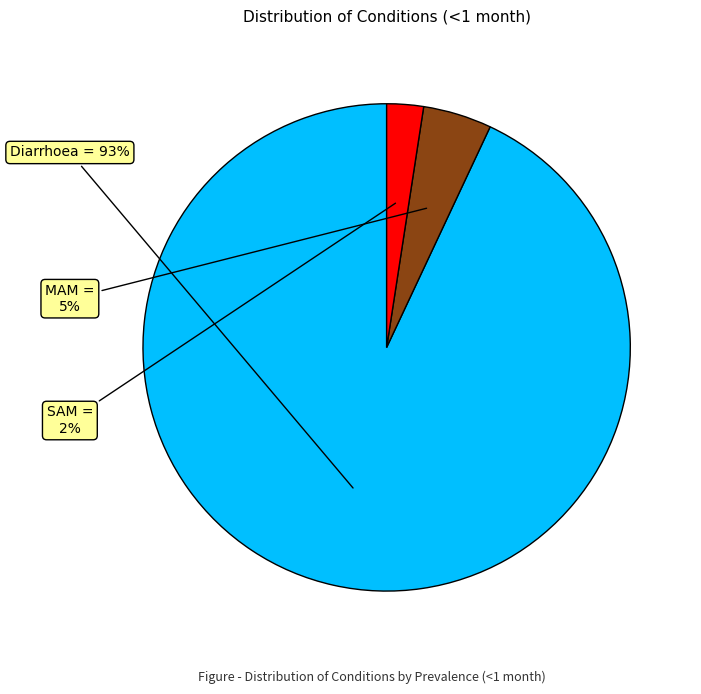

Rank the categories by value from highest to lowest.

Diarrhoea, MAM, SAM